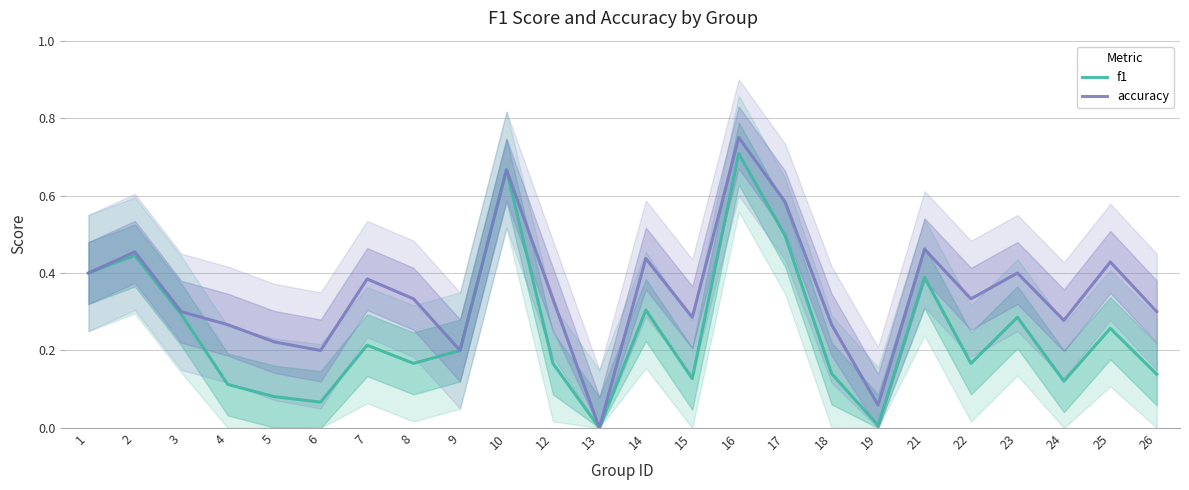

How many categories are shown in the chart?

24